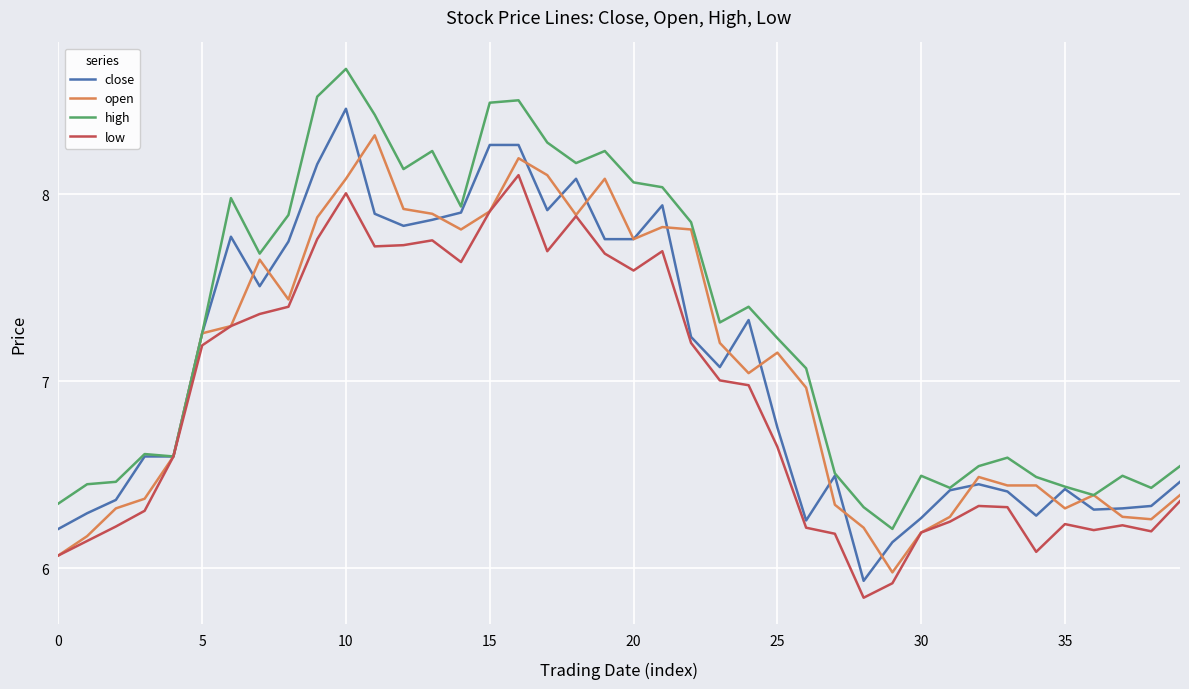

Rank the series by their maximum value, from highest to lowest.

high, close, open, low